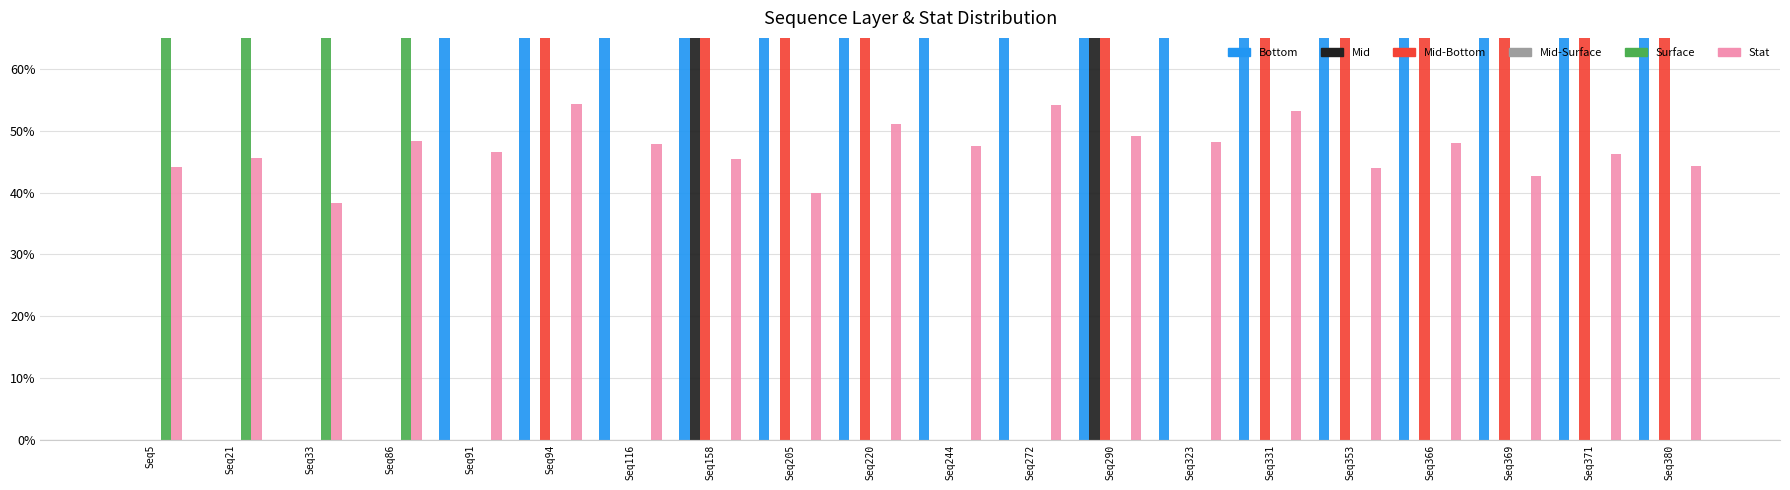

Count the Stat values in the range 0 to 1.

20